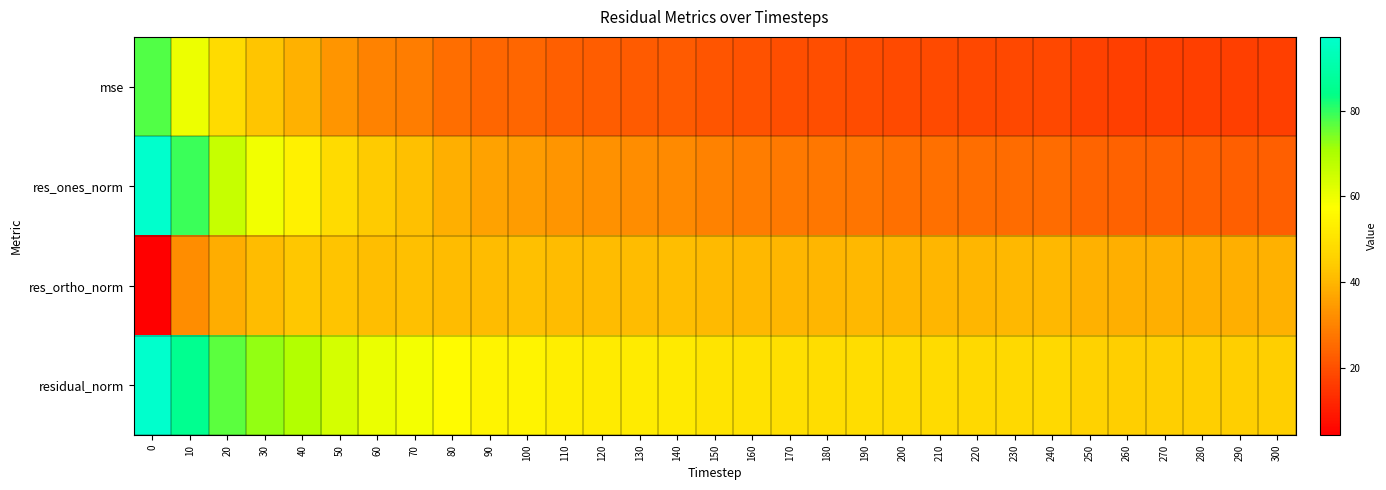

Which series has the largest total across all categories?

residual_norm